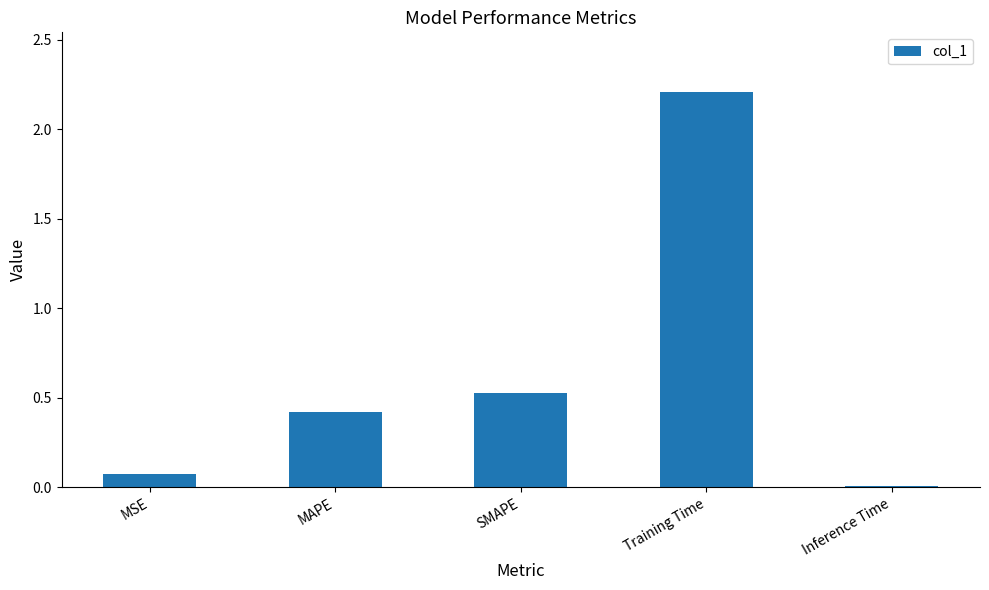

List the labels in order of value, largest first.

Training Time, SMAPE, MAPE, MSE, Inference Time